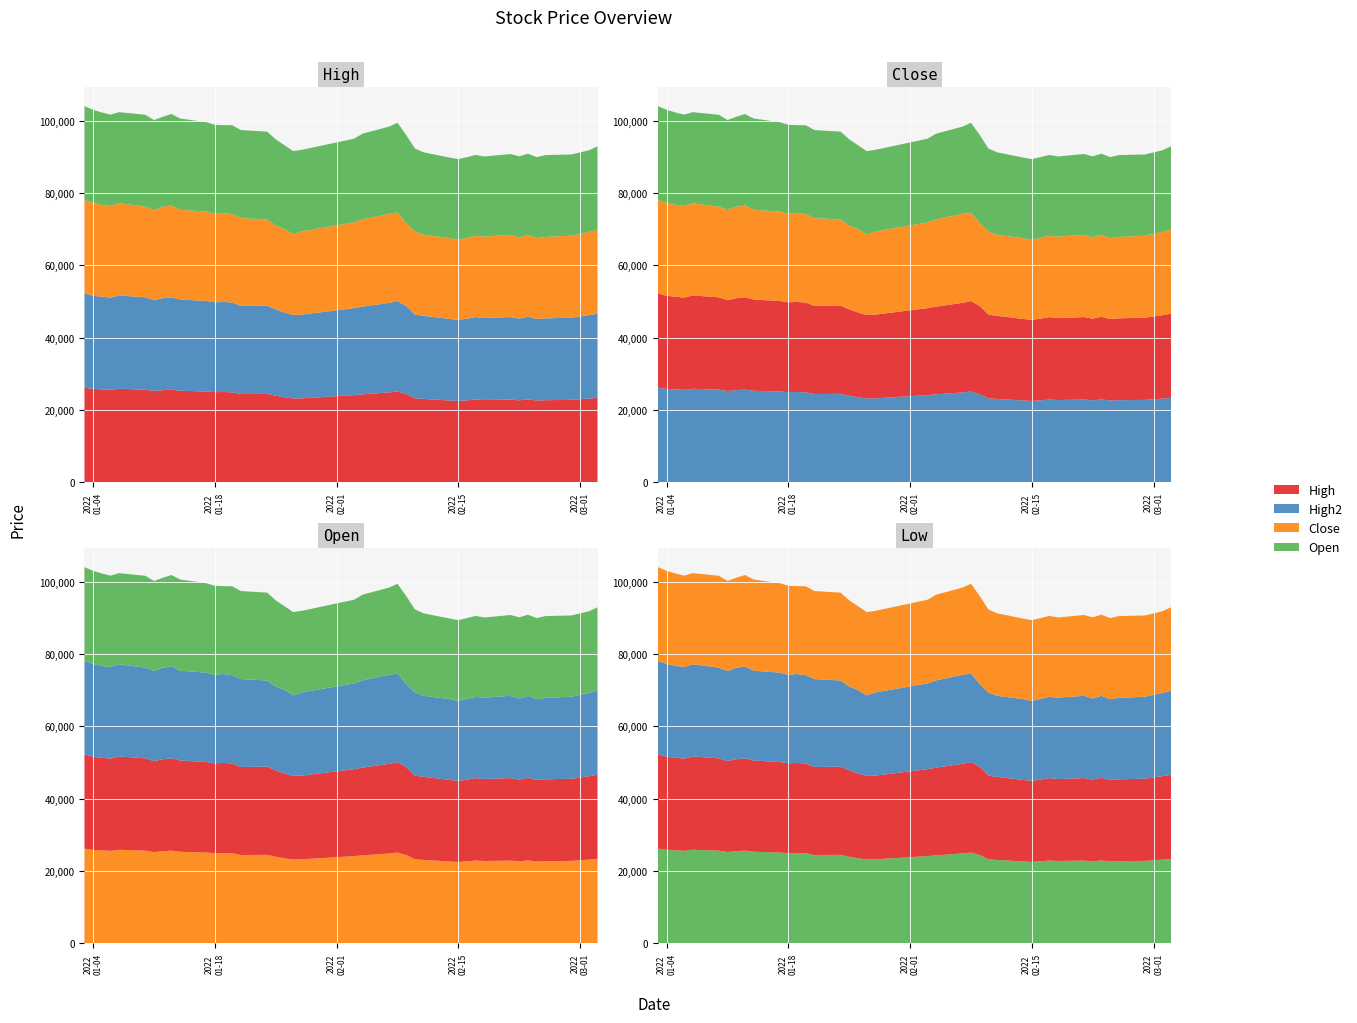

Reading left to right, what are all the values shown in this chart?

High: 26128	25786	25657	25530	25829	25572	25187	25444	25572	25273	25059	24888	24931	24845	24375	24417	23904	23477	23135	23178	24076	24289	24803	25059	24375	23178	23006	22578	22451	22621	22836	22707	22835	22622	22878	22578	22664	22749	23092	23305
High2: 26128	25786	25657	25530	25829	25572	25187	25444	25572	25273	25059	24888	24931	24845	24375	24417	23904	23477	23135	23178	24076	24289	24803	25059	24375	23178	23006	22578	22451	22621	22836	22707	22835	22622	22878	22578	22664	22749	23092	23305
Close: 25829	25701	25444	25359	25530	25102	24931	25316	25444	24846	24760	24461	24632	24461	24333	23862	23178	23135	22280	23050	23734	24161	24632	24504	22964	23007	22451	22365	22109	22365	22494	22536	22793	22451	22707	22365	22536	22707	23050	23263
Open: 26000	25786	25572	25316	25230	25444	24931	24931	25315	25273	24760	24674	24332	24632	24375	24332	23904	23177	23092	22579	23178	23733	24161	24846	24375	23007	22835	22322	22408	22365	22408	22193	22365	22493	22450	22450	22664	22493	22622	23091
Low: 25743	25529	25444	25230	25145	24930	24845	24931	25230	24846	24674	24375	24247	24289	24119	23776	23049	23135	22151	22151	23178	23562	23776	24418	22878	22835	22451	22236	22066	22322	22280	22193	22279	22365	22450	22193	22450	22407	22622	22878